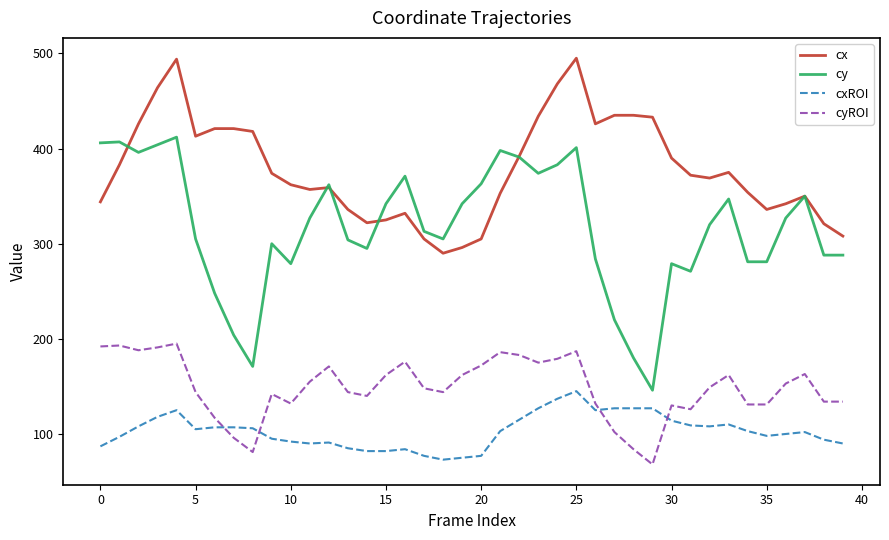

After their last crossing, which series has the higher values: cx or cy?

cx